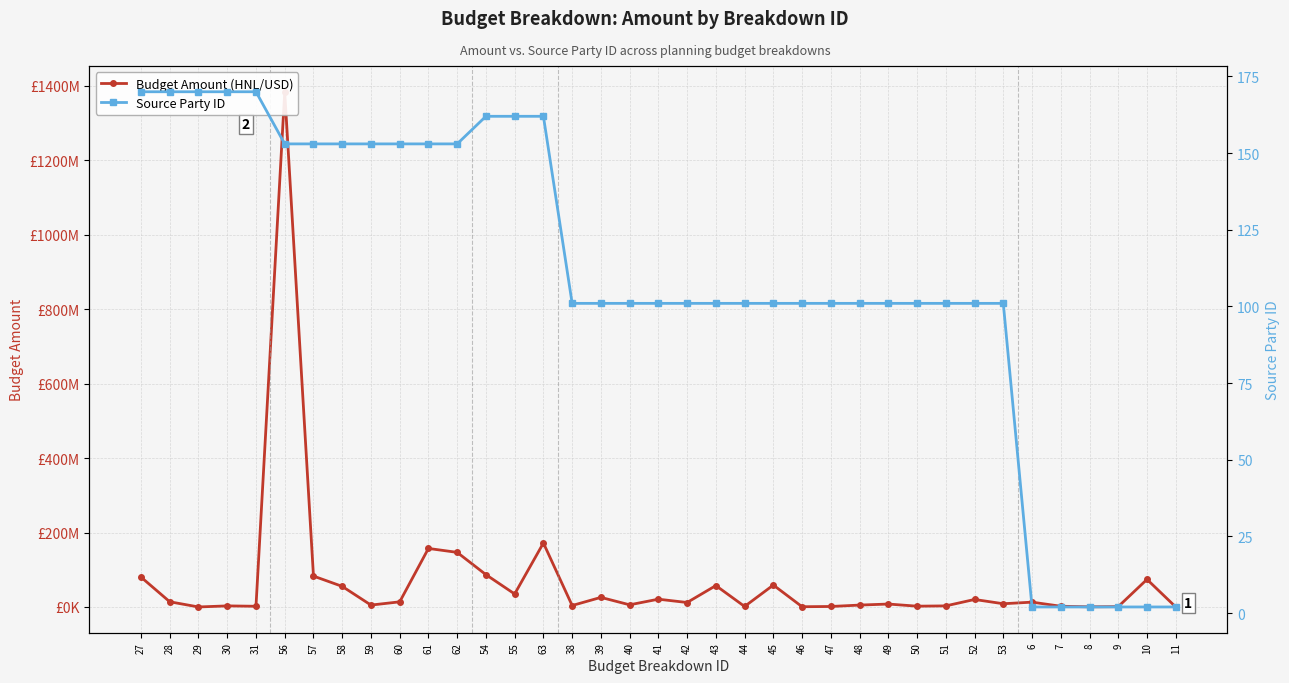

What is the spread (max minus min) of values at 31?

1931910